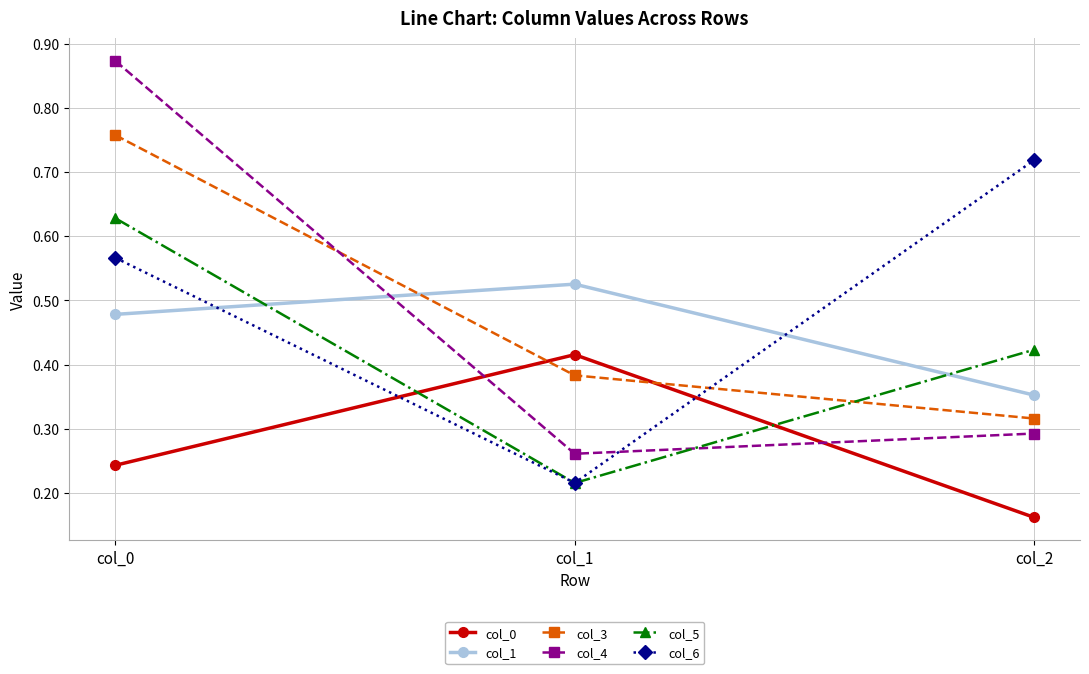

Which series has the widest spread of values?

col_4